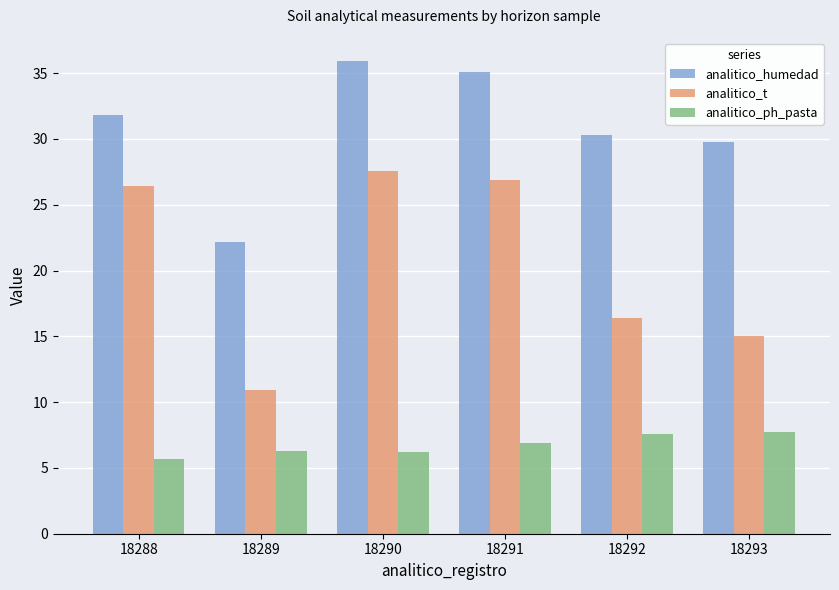

The analitico_ph_pasta series shows 6.2 at 18290. True or false?

True